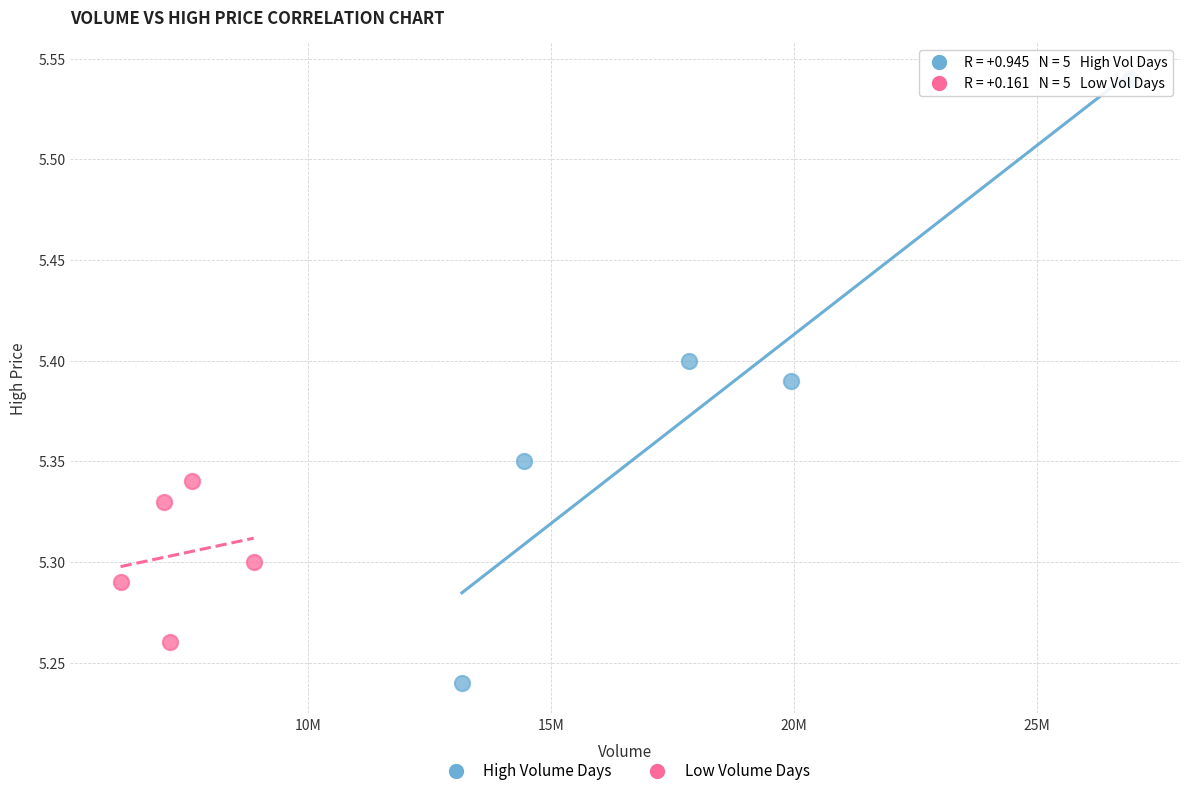

Which series contains the lowest Y value?

High Volume Days